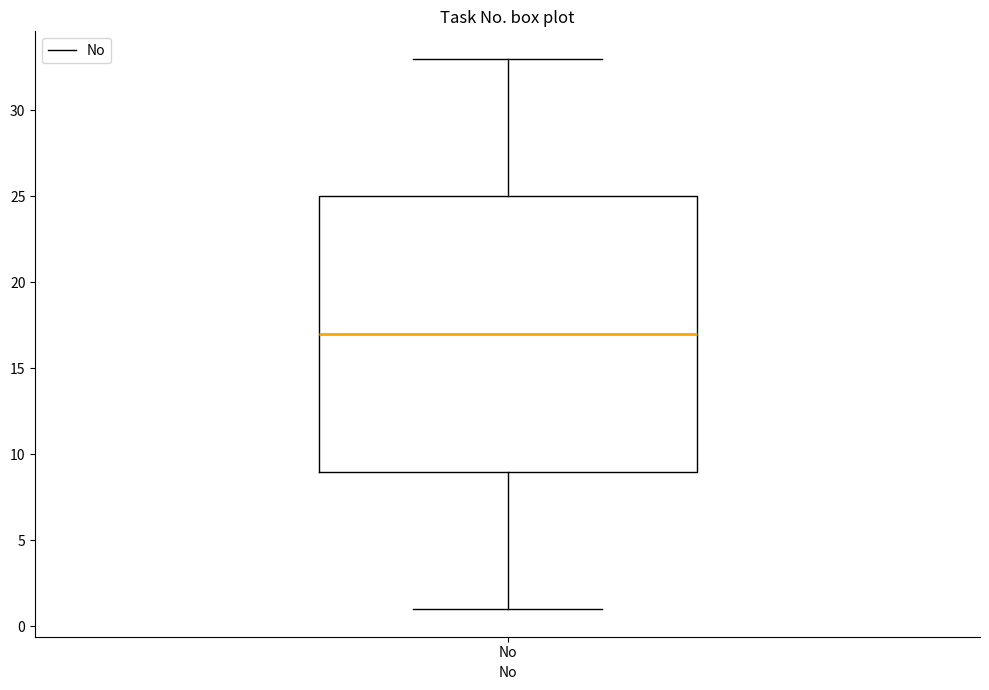

Read this box plot against the y-axis: the position of the median line, the range covered by the box, and the ends of both whiskers. The values are not printed on the chart, so give them approximately, as read against the axis.

median 17, box 9 to 25, whiskers 1 to 33